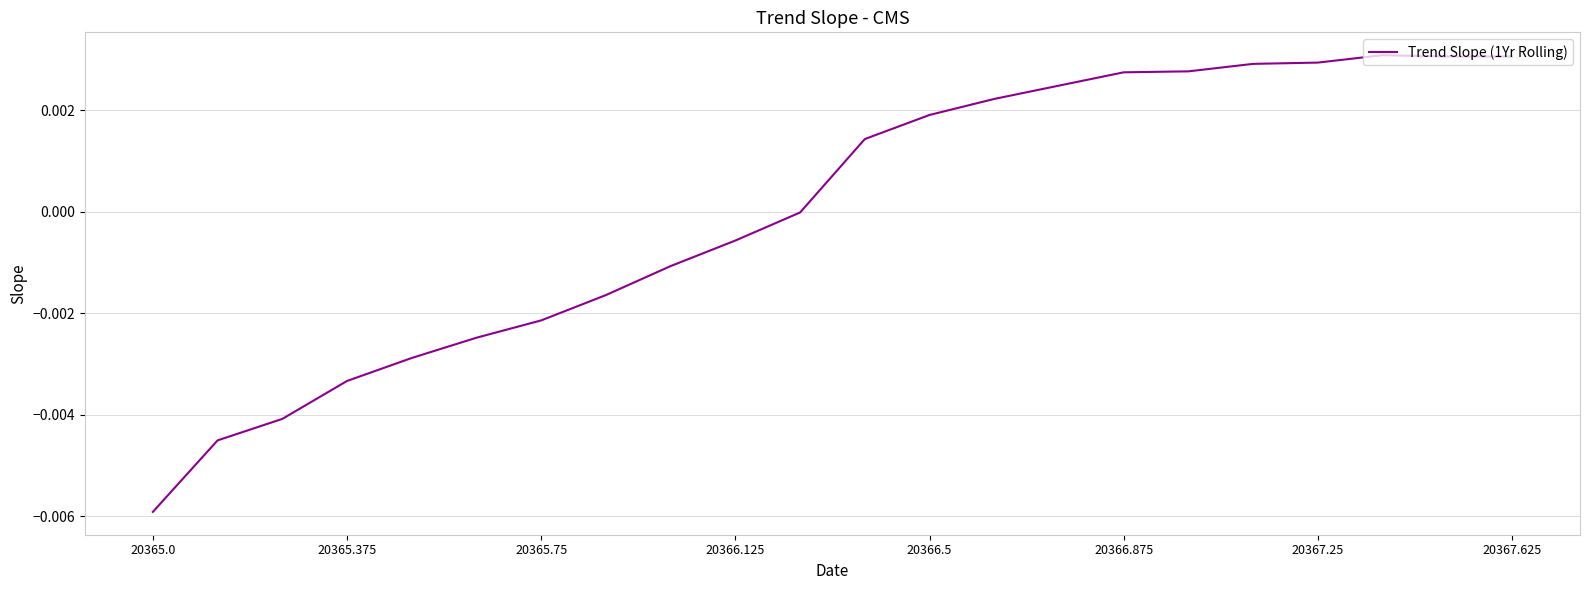

True or false: the data has more than 0 interior local peaks.

True